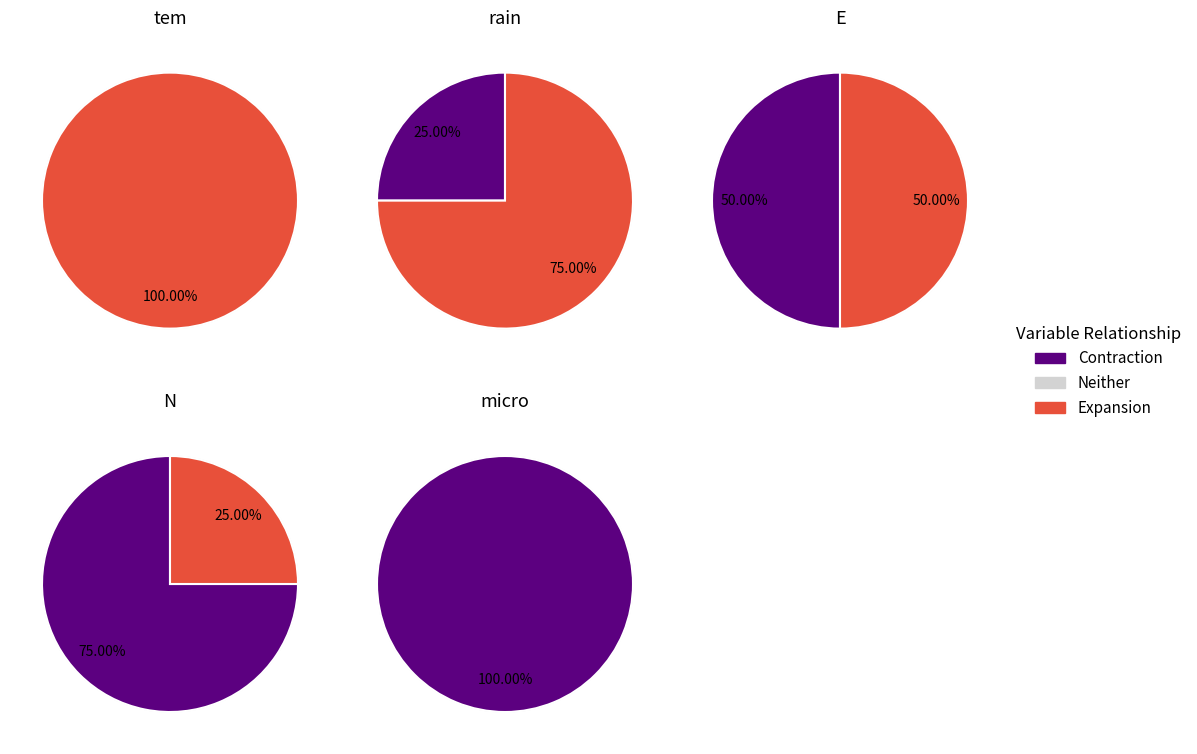

Rank the categories by micro value from lowest to highest.

tem, rain, E, N, micro